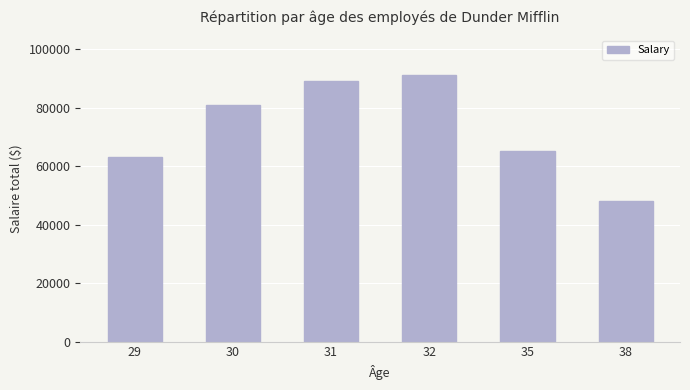

What is the change in value from 32 to 38?

-43000